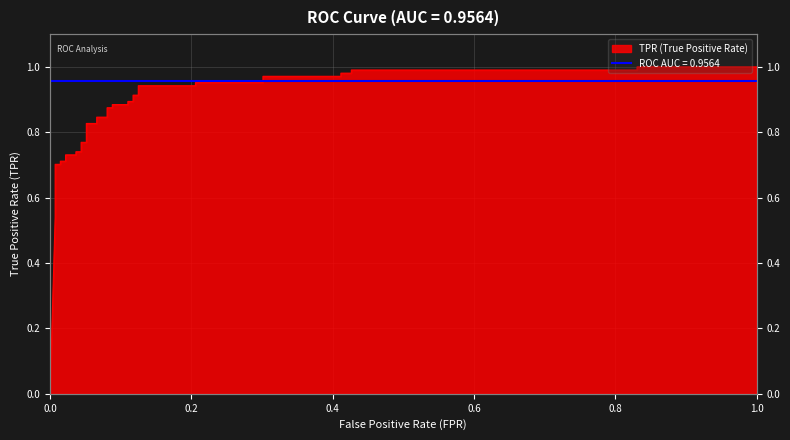

What is the value of the 10th point from the left?

0.7